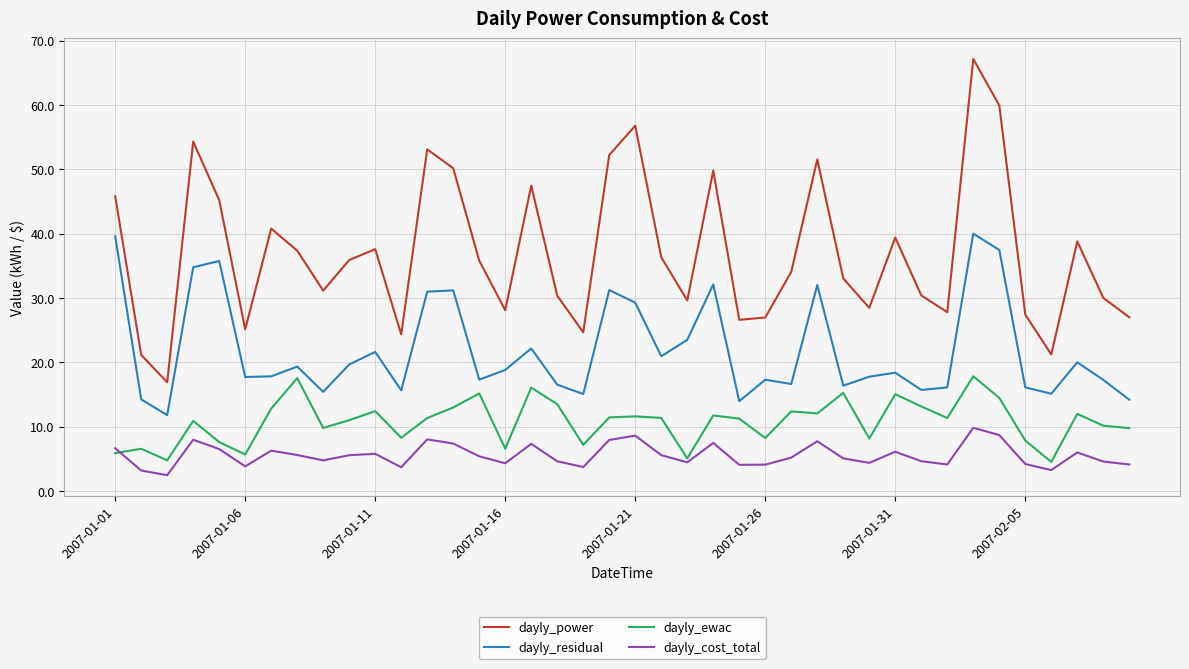

Which series has the largest total across all categories?

dayly_power